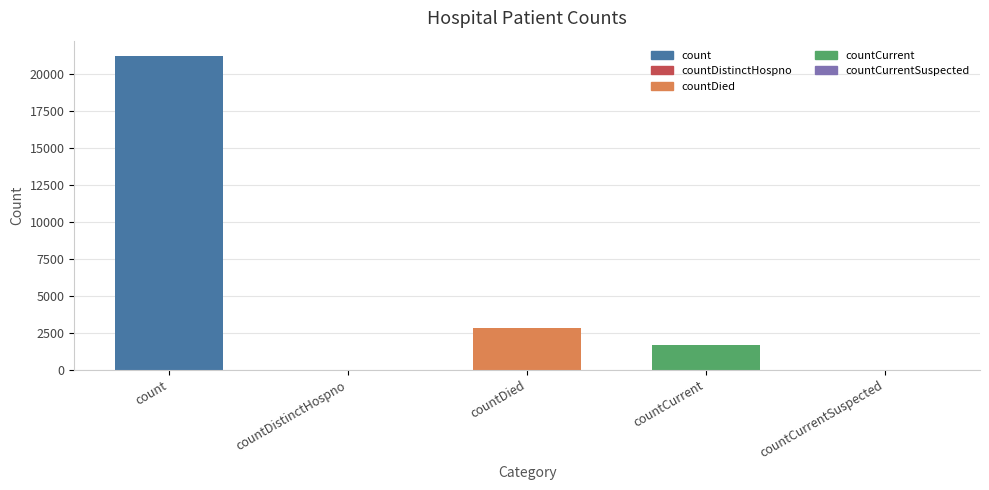

The value at countDistinctHospno is 14399. True or false?

False